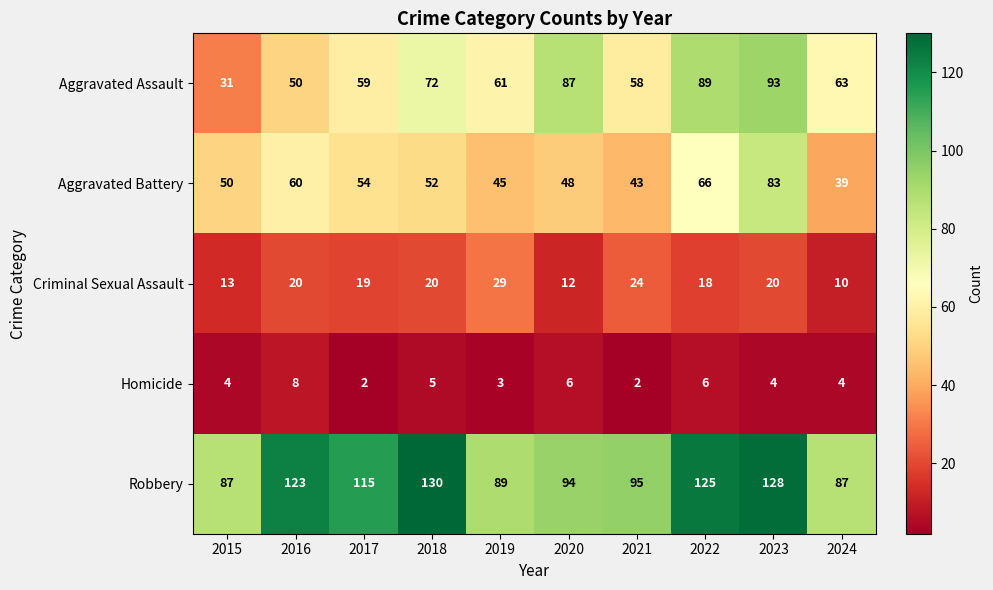

What is the minimum value shown in the chart?

2